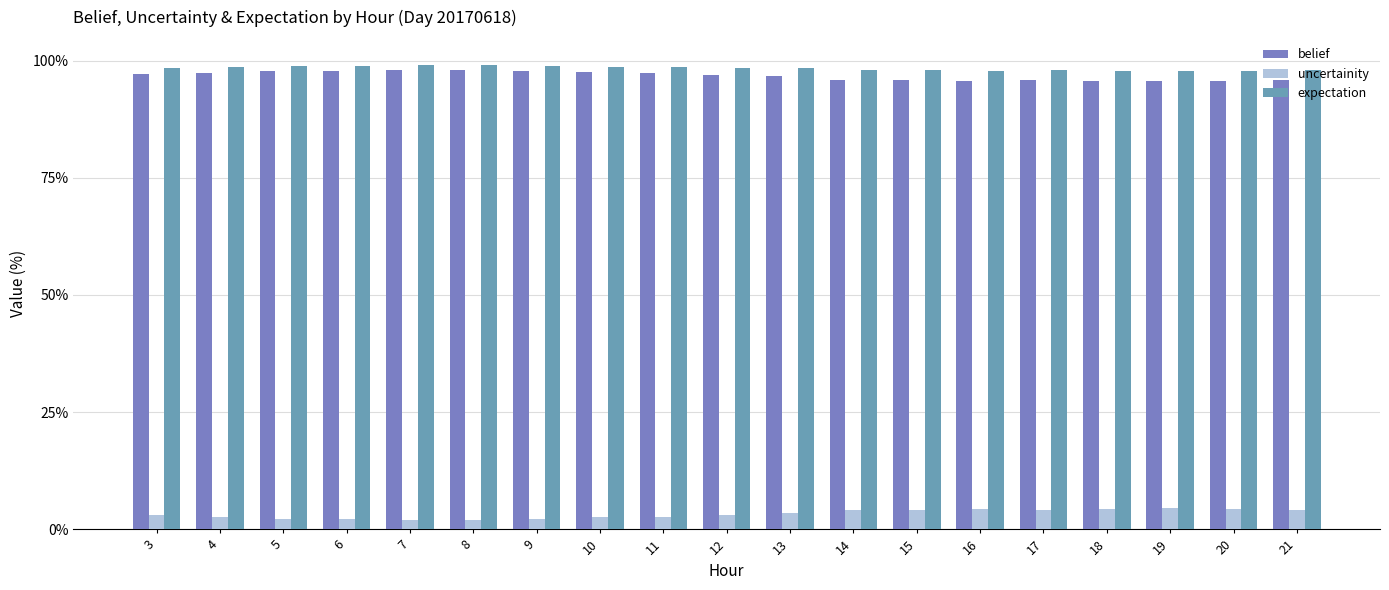

How many distinct data groups are displayed?

3